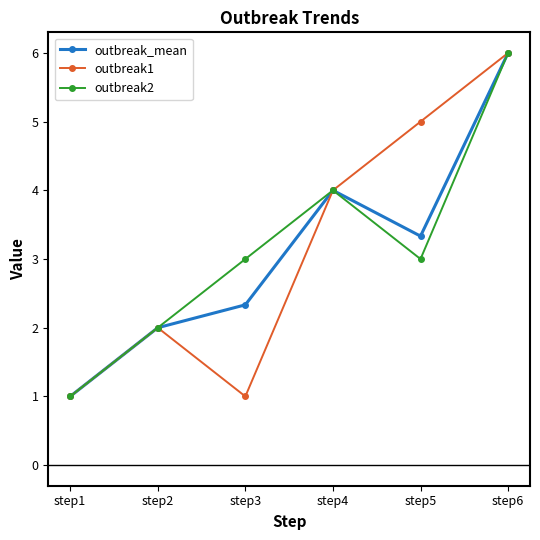

What is the total value across all series at step3?

6.3